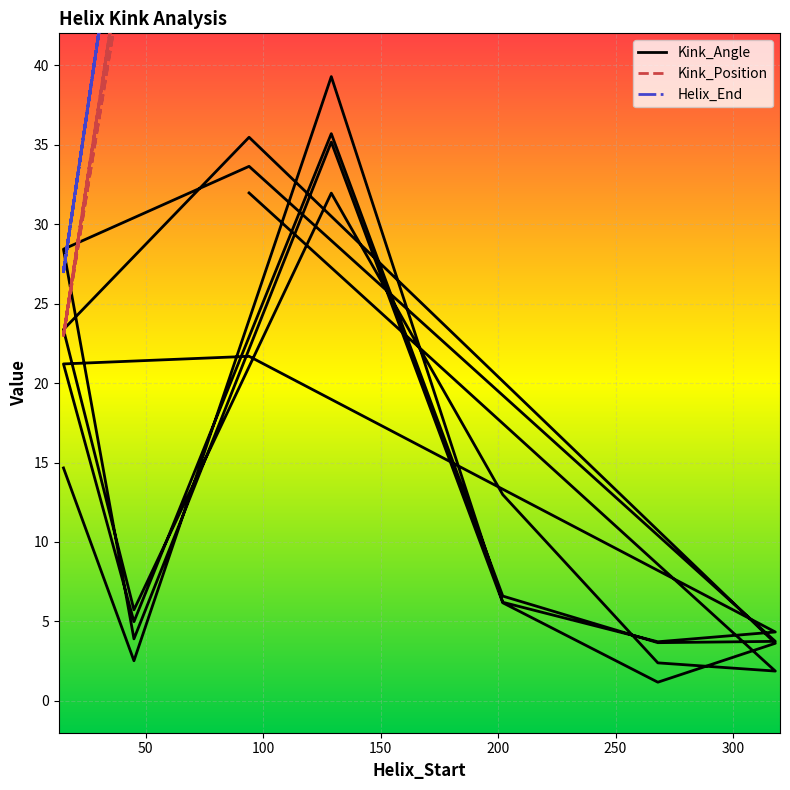

How many data points in Helix_End are above 141?

12